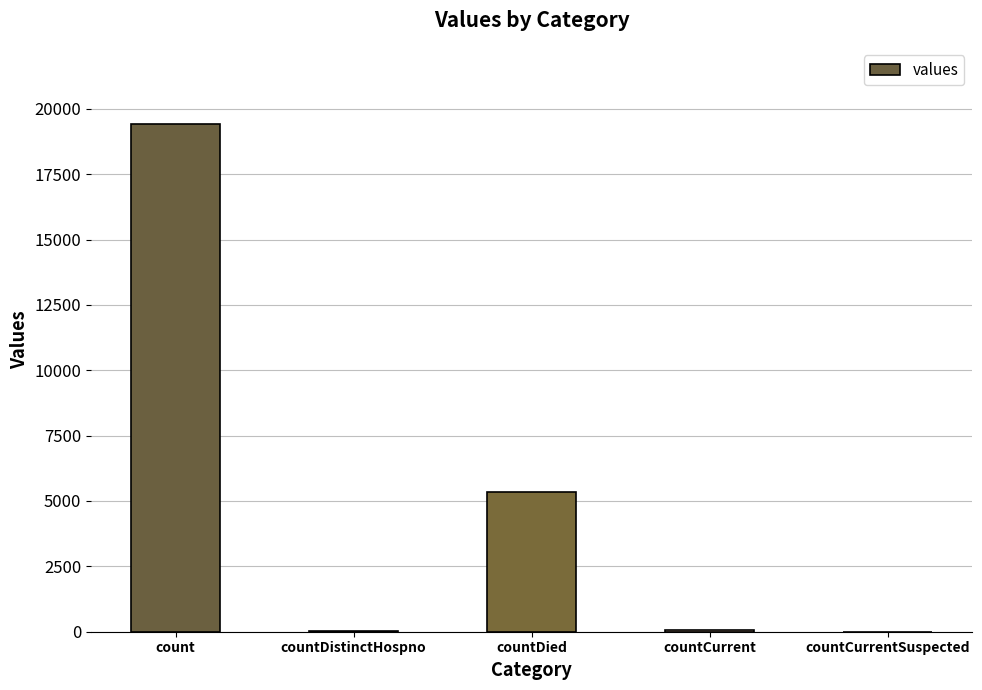

What is the sum of the values at countDied and countDistinctHospno?

5395